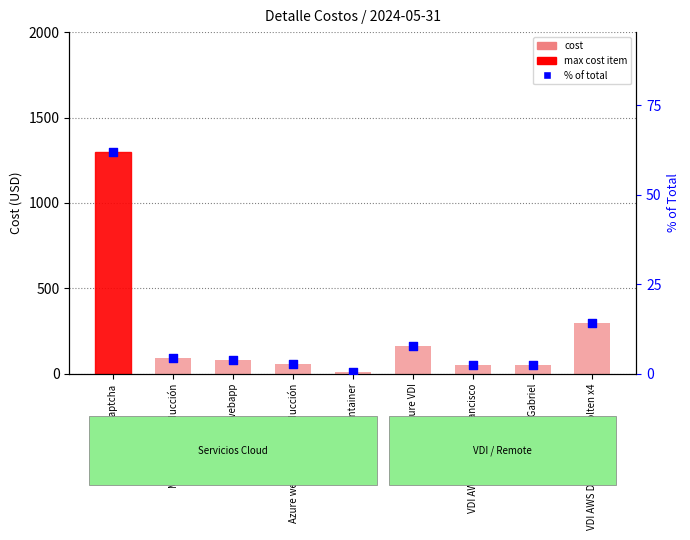

At which category is the sum across all series the highest?

2Captcha